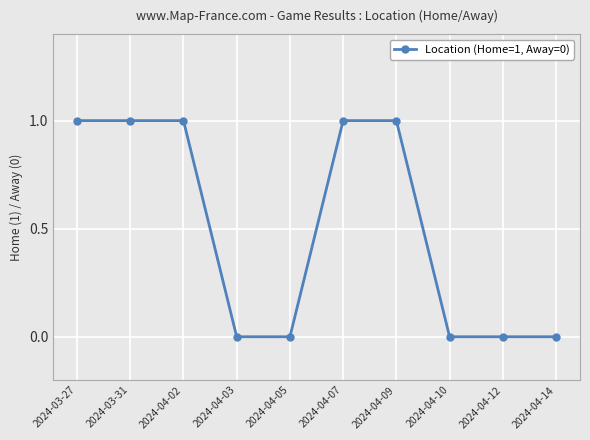

The chart shows a value of 2 at 2024-03-31. True or false?

False